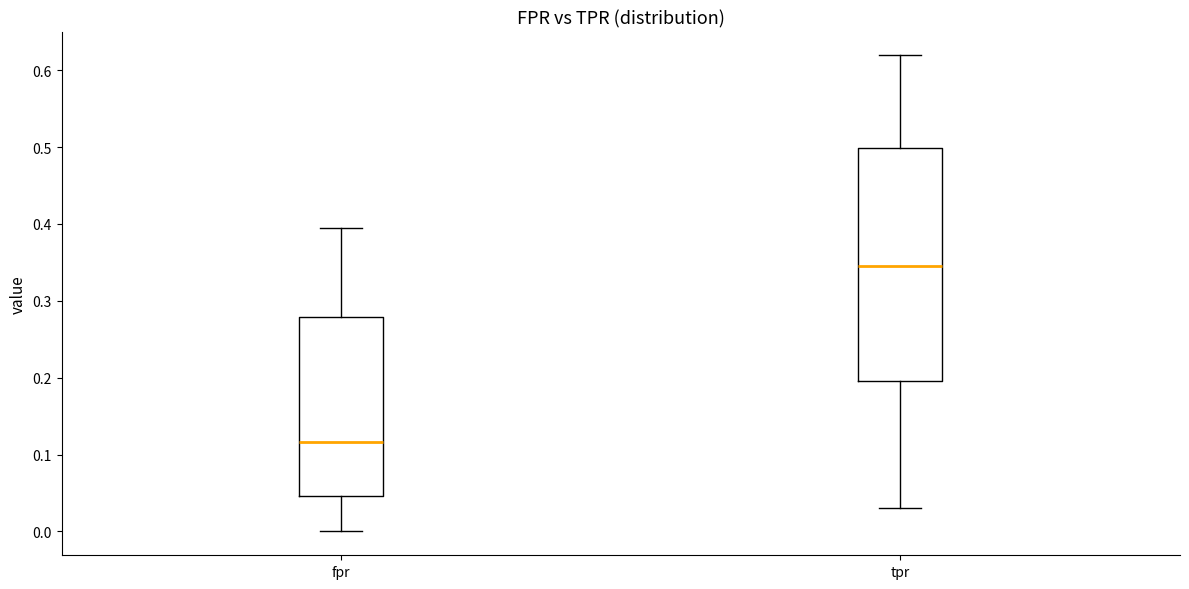

Which box's median line is the lowest?

fpr